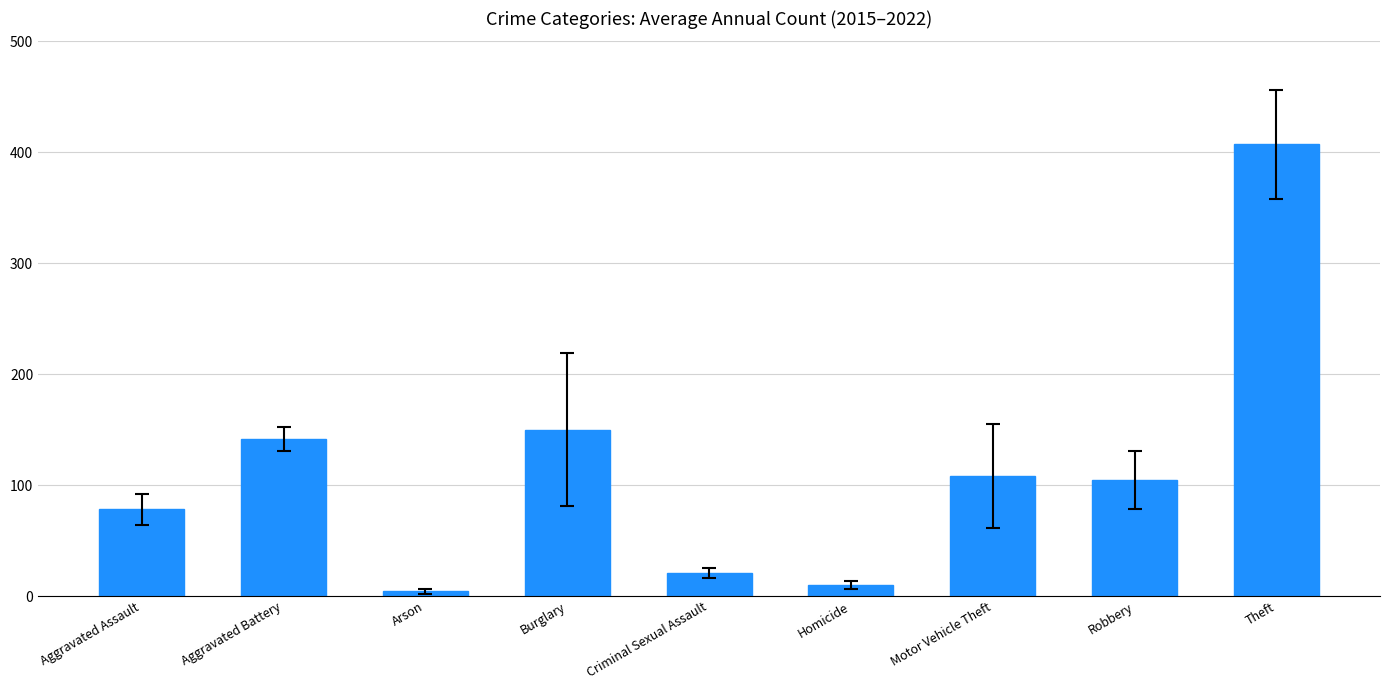

What is the maximum value shown in the chart?

407.4